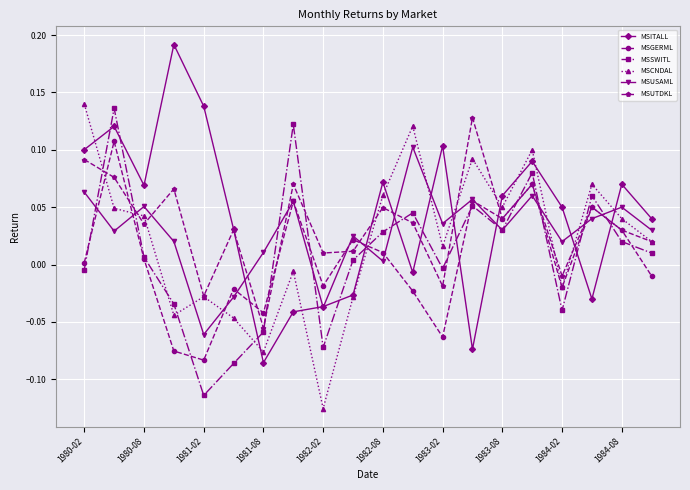

Which series has the largest range (max minus min)?

MSITALL